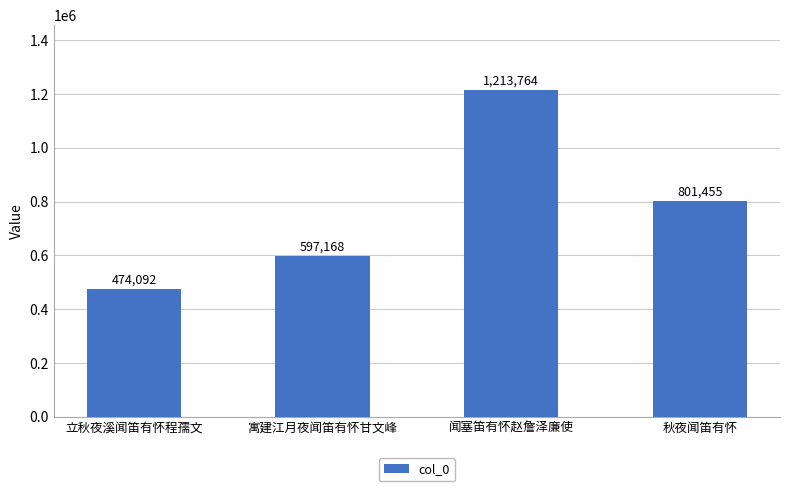

Reading right to left, extract all data points from this chart.

秋夜闻笛有怀=801455	闻塞笛有怀赵詹泽廉使=1213764	寓建江月夜闻笛有怀甘文峰=597168	立秋夜溪闻笛有怀程孺文=474092